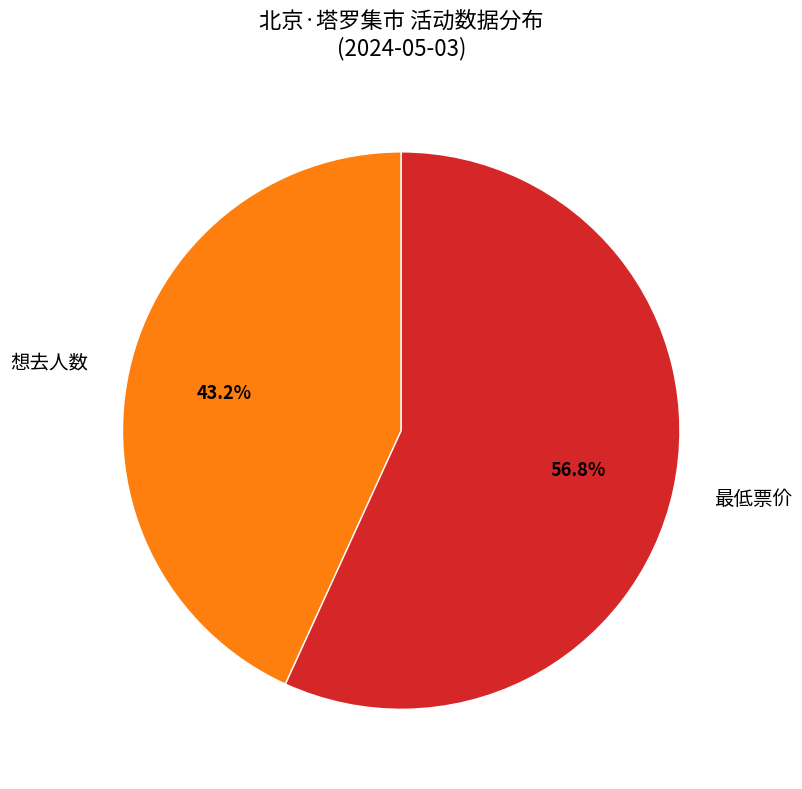

What is the smallest slice in the pie chart?

想去人数